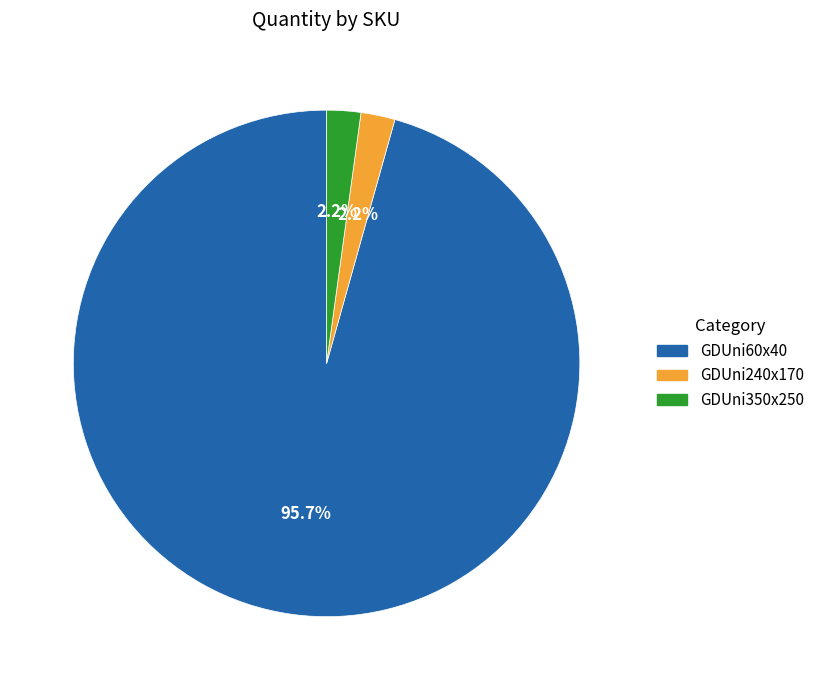

How many slices are in this pie chart?

3